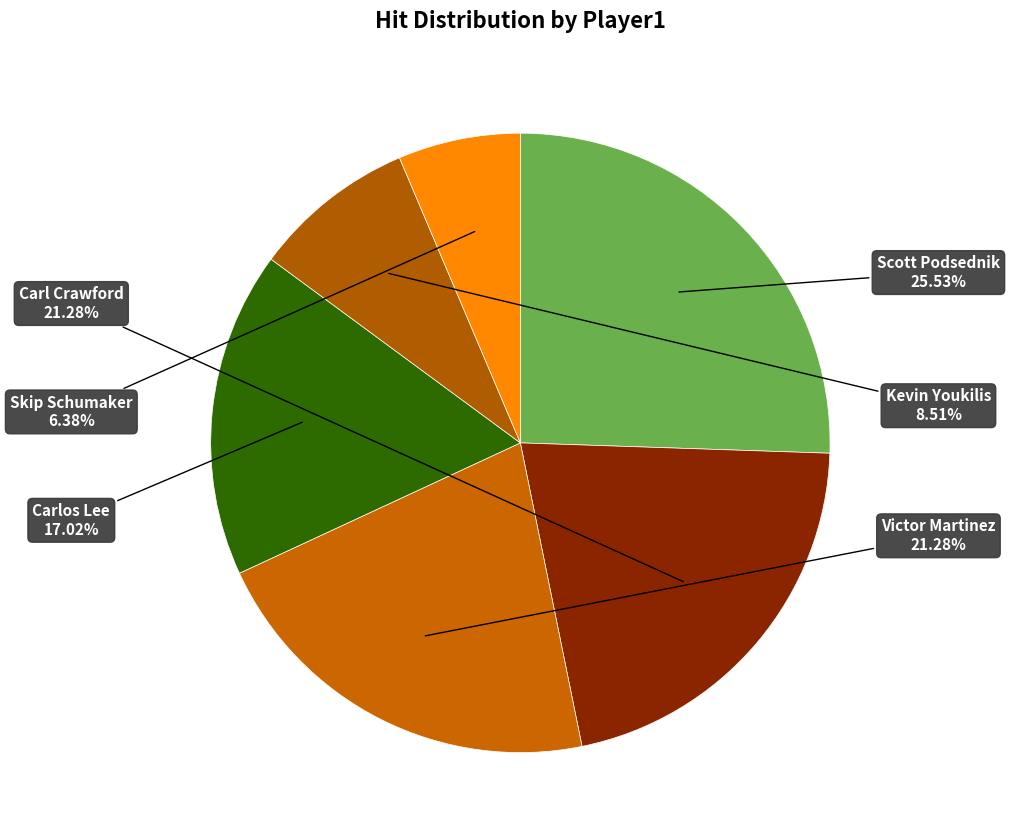

Combined, what portion of the pie is Kevin Youkilis and Carlos Lee?

25.5%